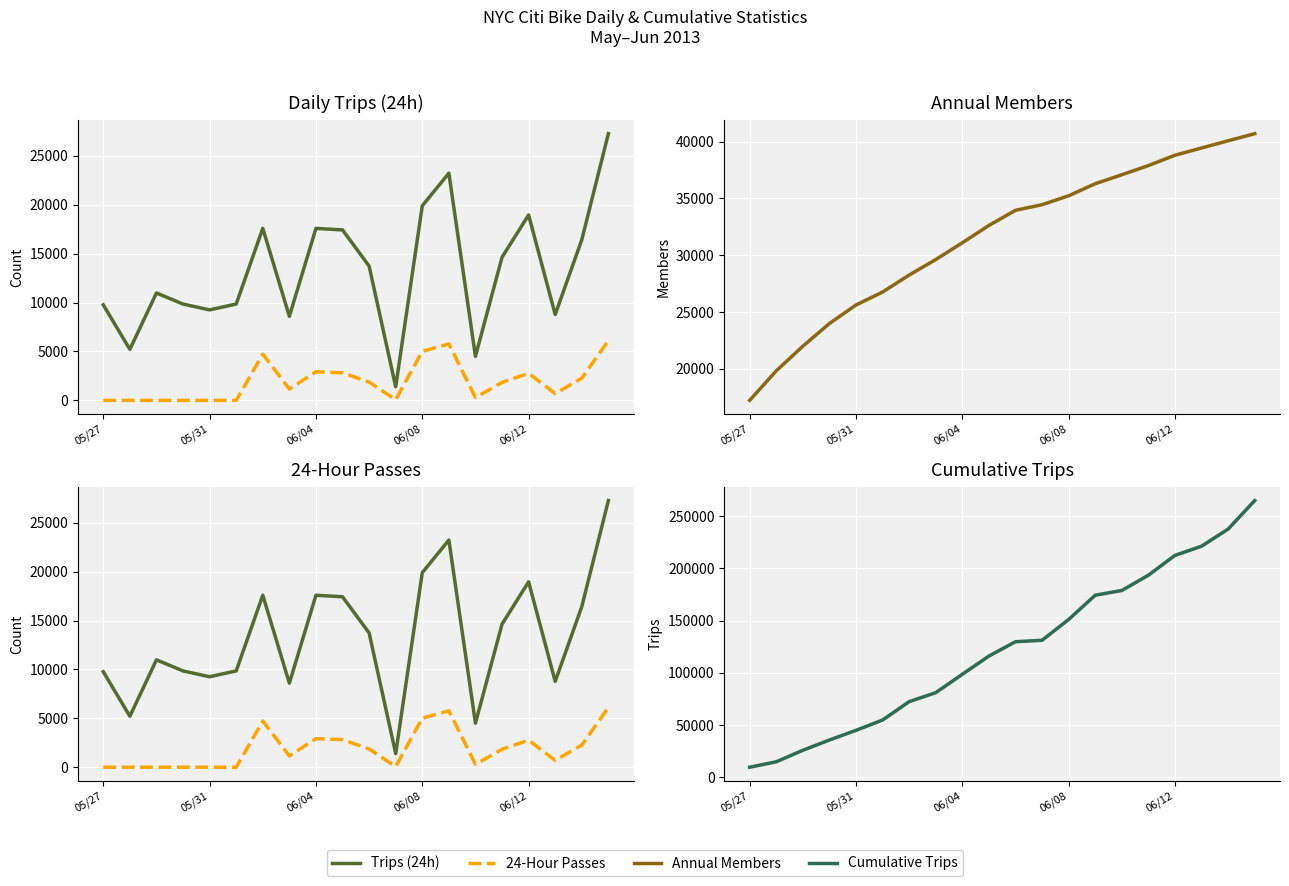

Which series changed the most between 6 and 8?

Cumulative Trips